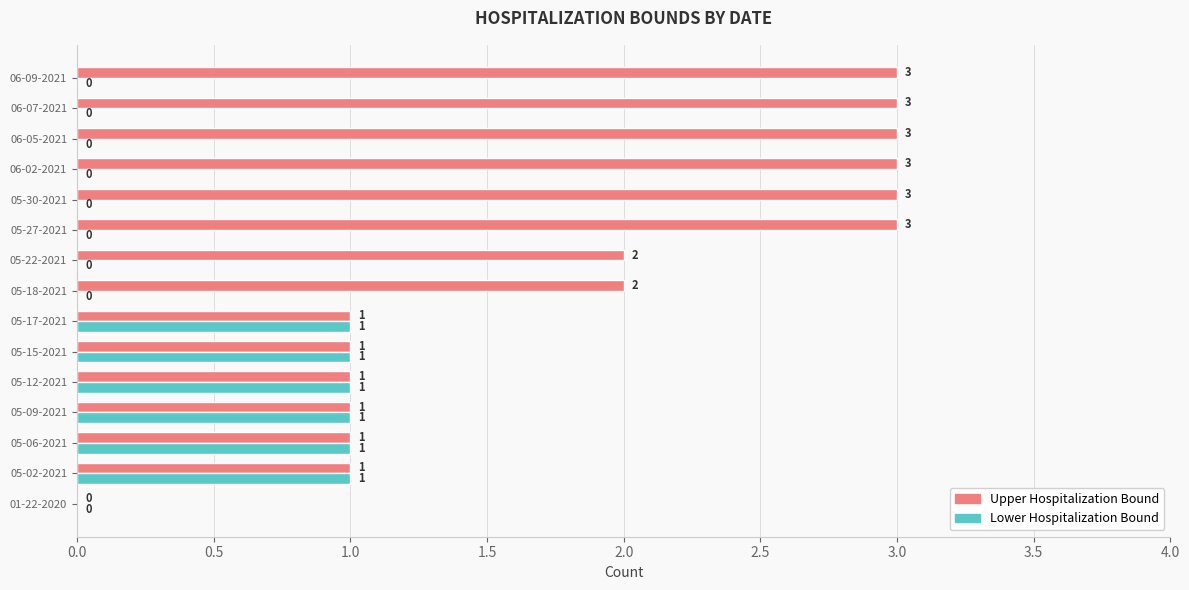

What is the total value across all series at 06-02-2021?

3